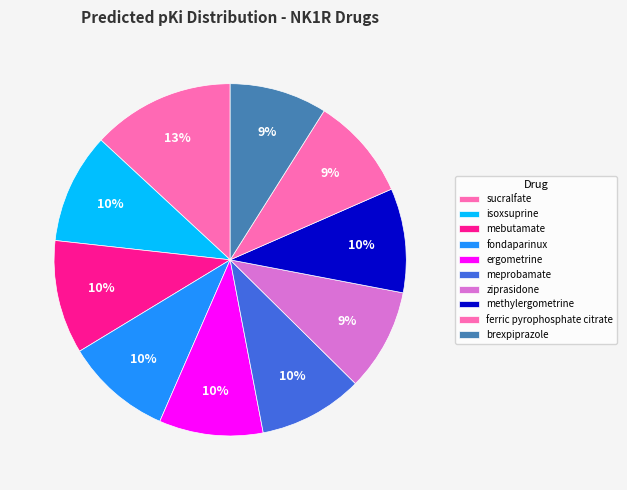

How many segments does this pie chart have?

10